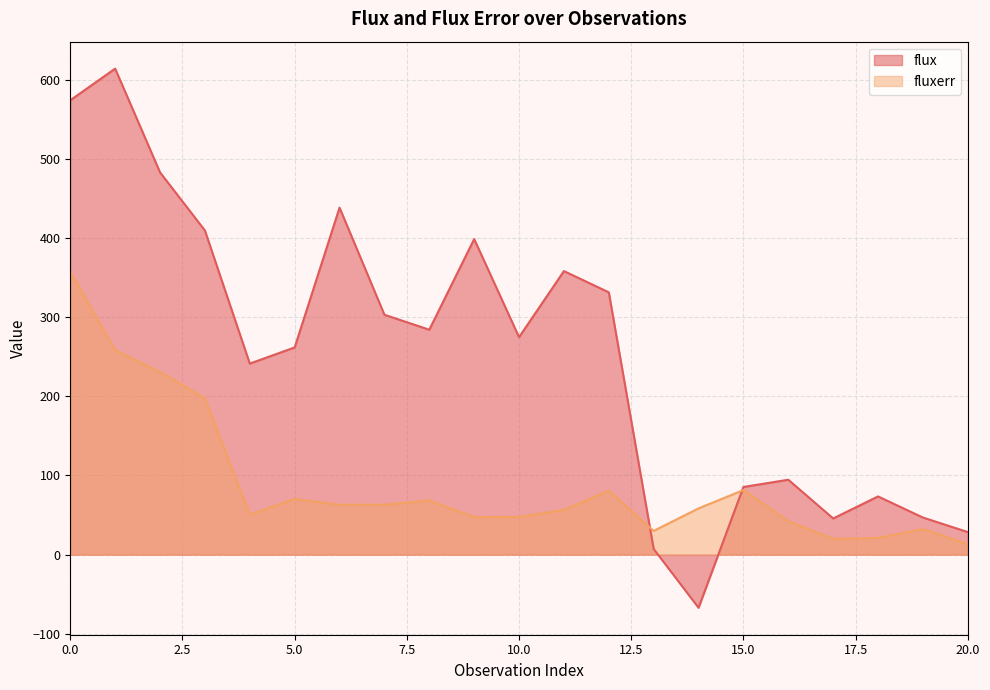

At which label does fluxerr reach its minimum?

20.0